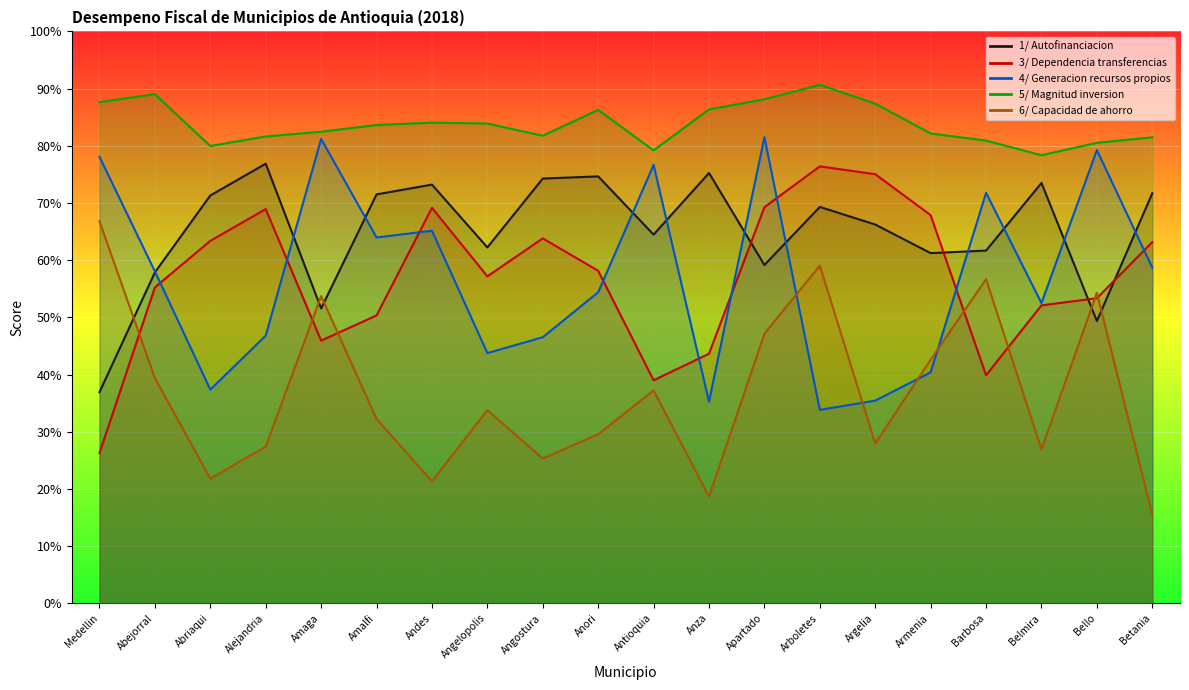

At which category does 1/ Autofinanciacion reach its first local peak?

Alejandria